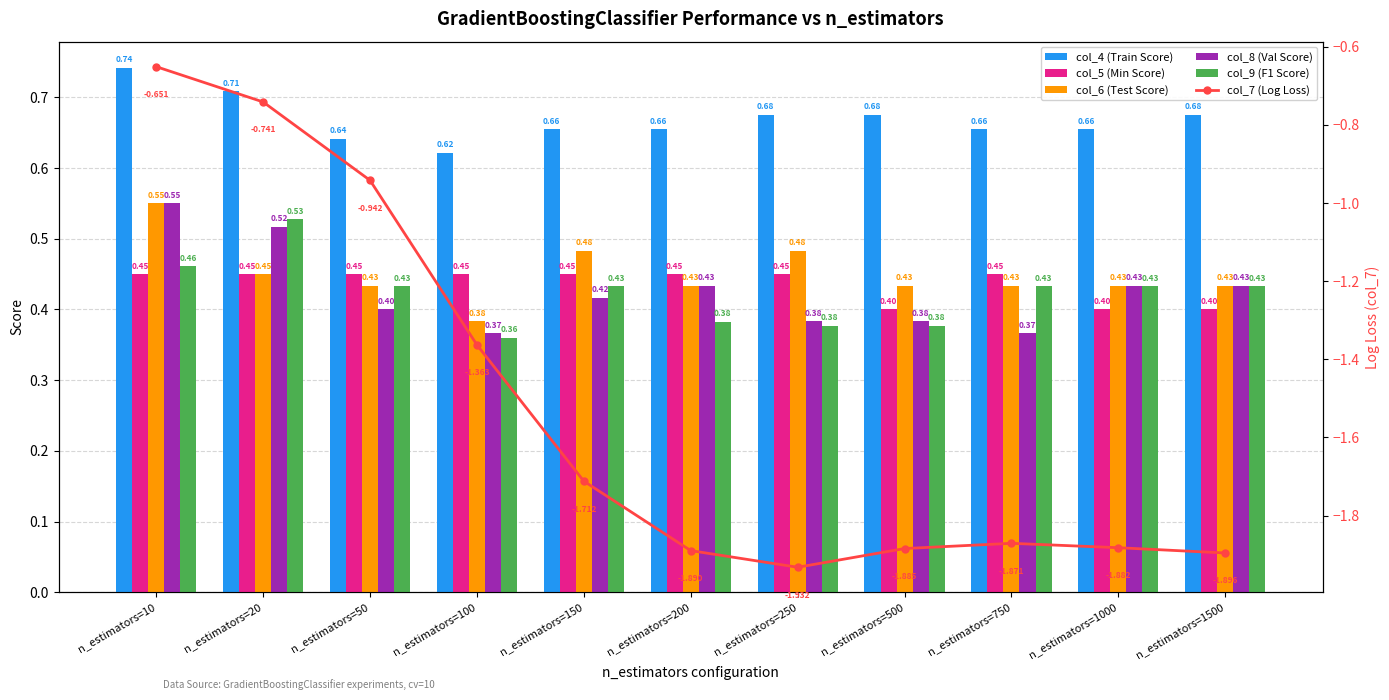

What is the greatest value displayed?

0.7